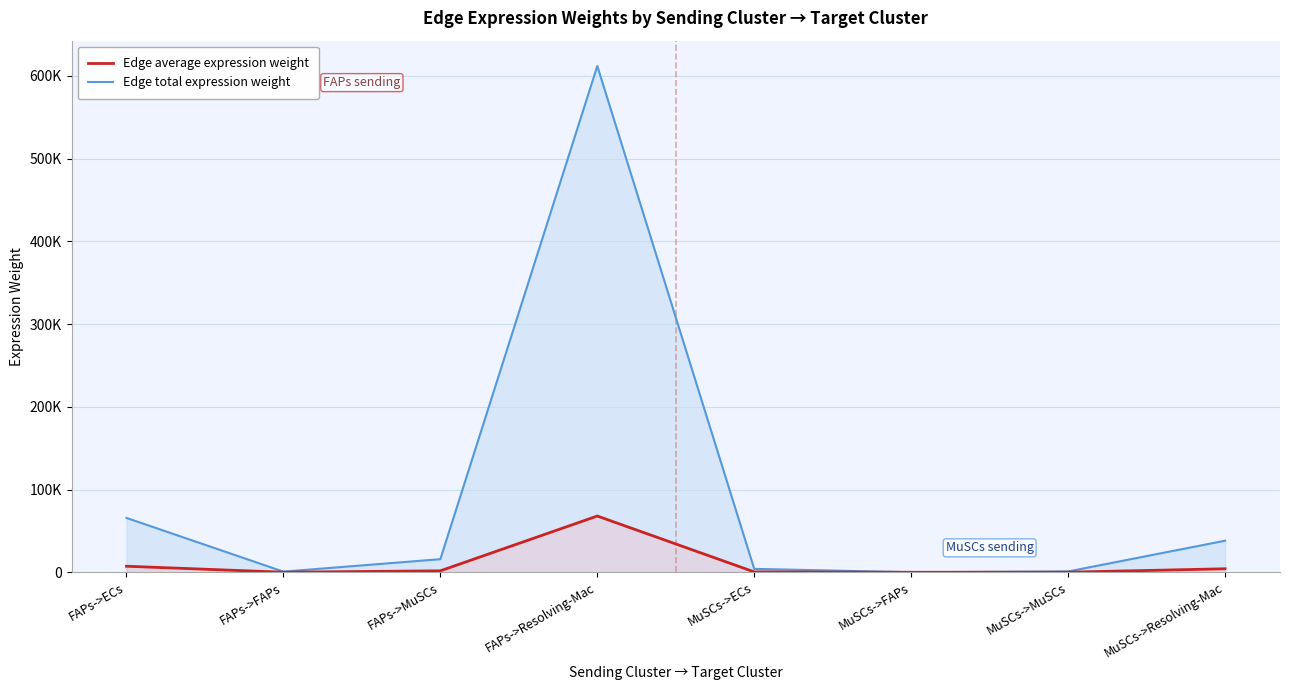

The Edge average expression weight series shows 67990.0 at FAPs->Resolving-Mac. True or false?

True